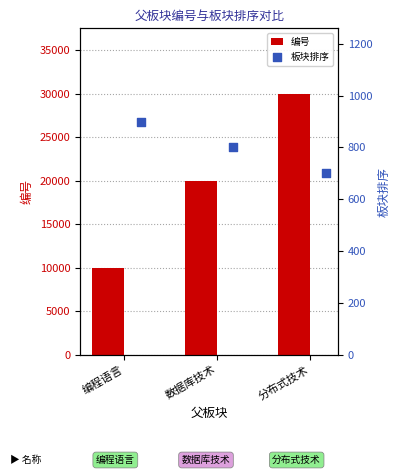

What is the difference between the second highest and minimum values in the 编号 series?

10000